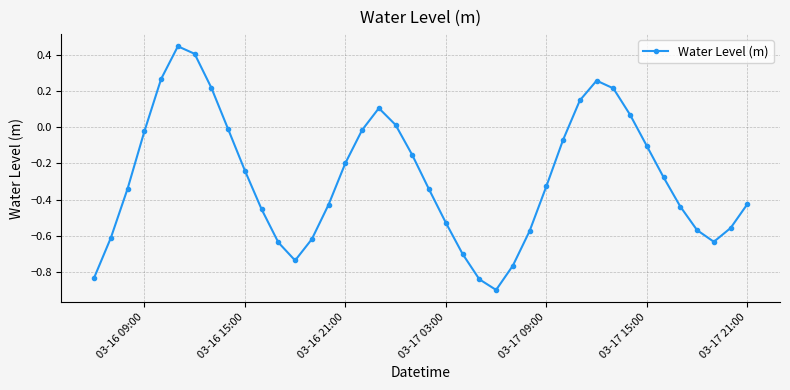

What is the sum of all values?

-11.2